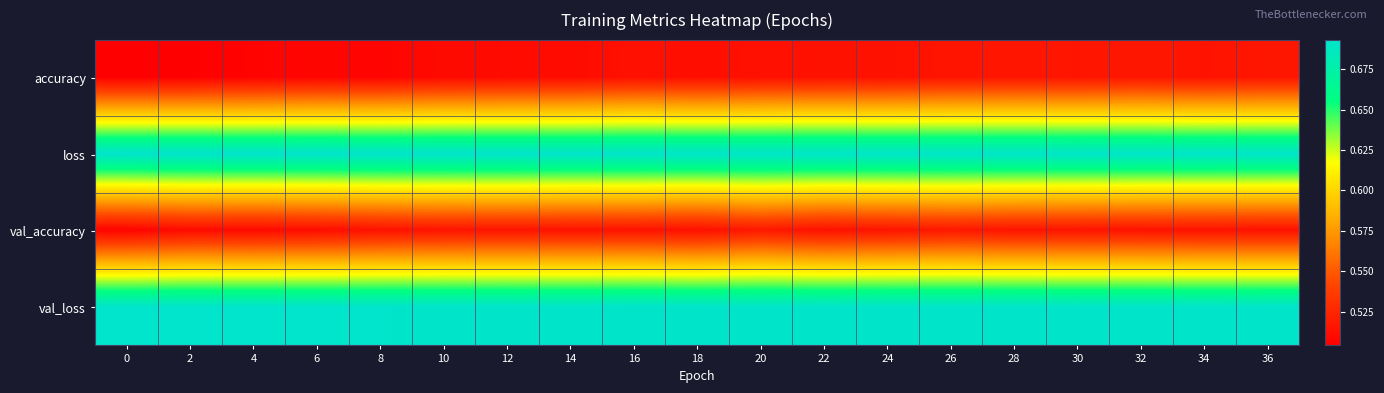

Reading left to right, what are all the values shown in this chart?

accuracy: 0=0.5	2=0.5	4=0.5	6=0.5	8=0.5	10=0.5	12=0.5	14=0.5	16=0.5	18=0.5	20=0.5	22=0.5	24=0.5	26=0.5	28=0.5	30=0.5	32=0.5	34=0.5	36=0.5
loss: 0=0.7	2=0.7	4=0.7	6=0.7	8=0.7	10=0.7	12=0.7	14=0.7	16=0.7	18=0.7	20=0.7	22=0.7	24=0.7	26=0.7	28=0.7	30=0.7	32=0.7	34=0.7	36=0.7
val_accuracy: 0=0.5	2=0.5	4=0.5	6=0.5	8=0.5	10=0.5	12=0.5	14=0.5	16=0.5	18=0.5	20=0.5	22=0.5	24=0.5	26=0.5	28=0.5	30=0.5	32=0.5	34=0.5	36=0.5
val_loss: 0=0.7	2=0.7	4=0.7	6=0.7	8=0.7	10=0.7	12=0.7	14=0.7	16=0.7	18=0.7	20=0.7	22=0.7	24=0.7	26=0.7	28=0.7	30=0.7	32=0.7	34=0.7	36=0.7